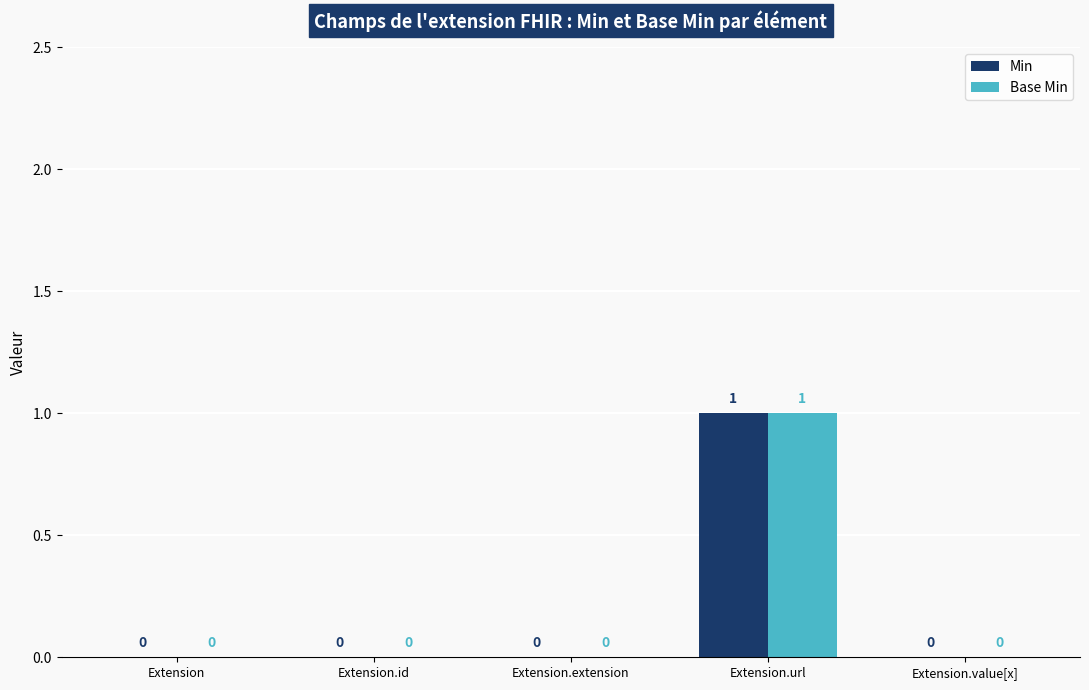

Reading left to right, transcribe all the data shown in this chart.

Min: Extension=0	Extension.id=0	Extension.extension=0	Extension.url=1	Extension.value[x]=0
Base Min: Extension=0	Extension.id=0	Extension.extension=0	Extension.url=1	Extension.value[x]=0